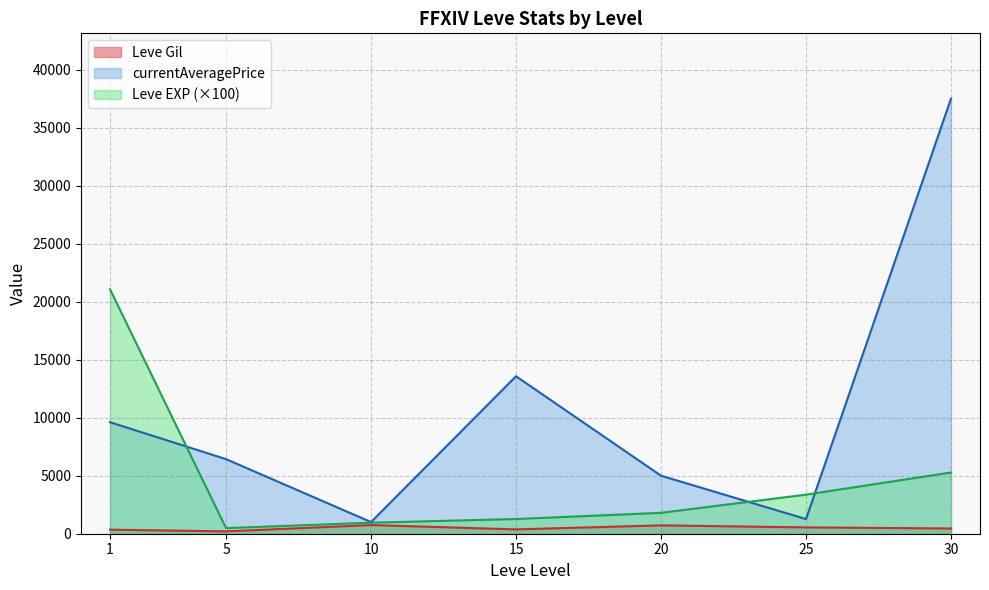

What is the maximum value for currentAveragePrice?

37500.0